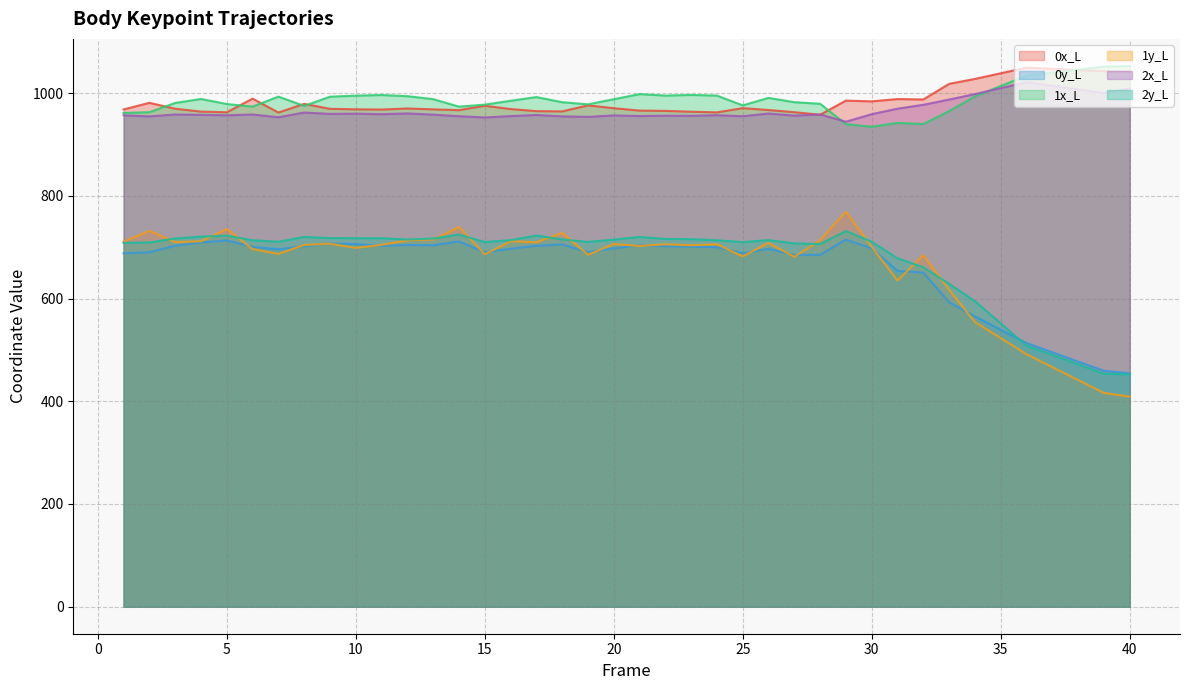

Which has a higher value, 30 or 26?

30